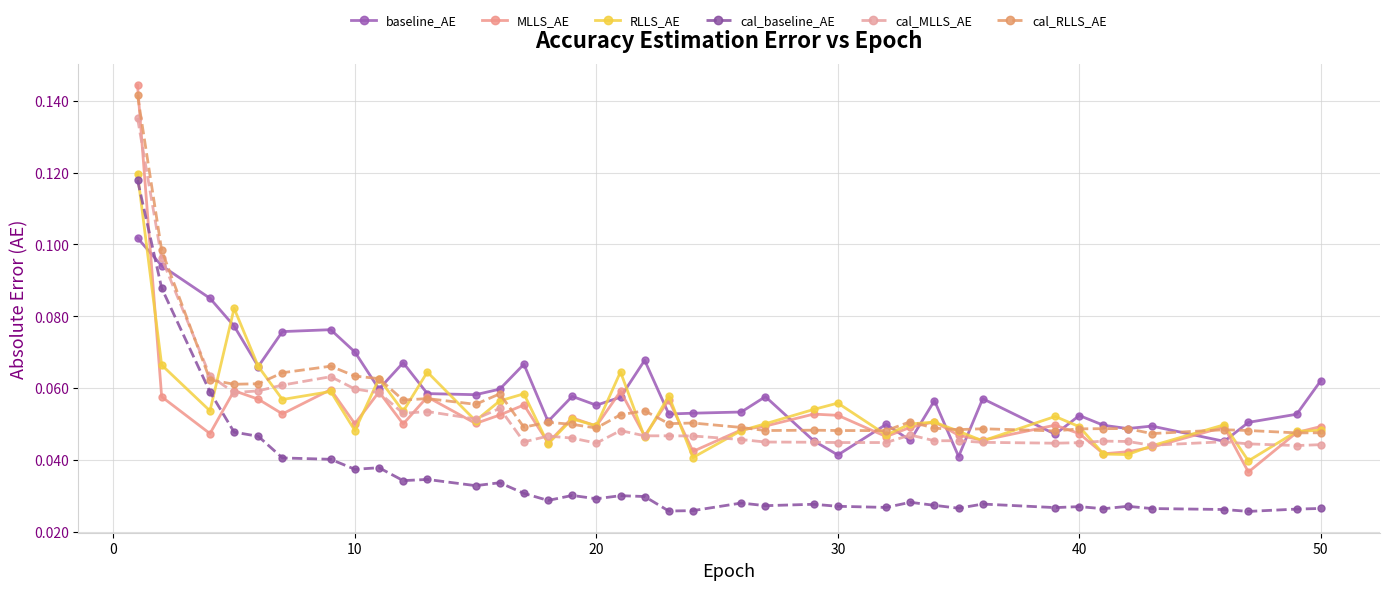

True or false: cal_baseline_AE has more than 1 points higher than both neighbors.

True